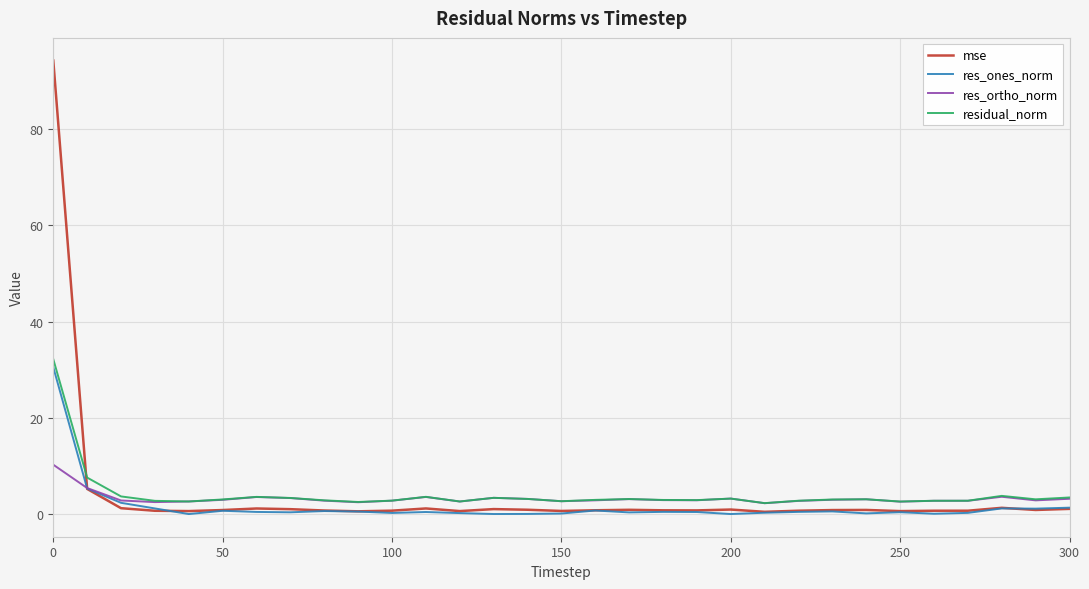

Which series ends up on top after the final intersection of residual_norm and mse?

residual_norm